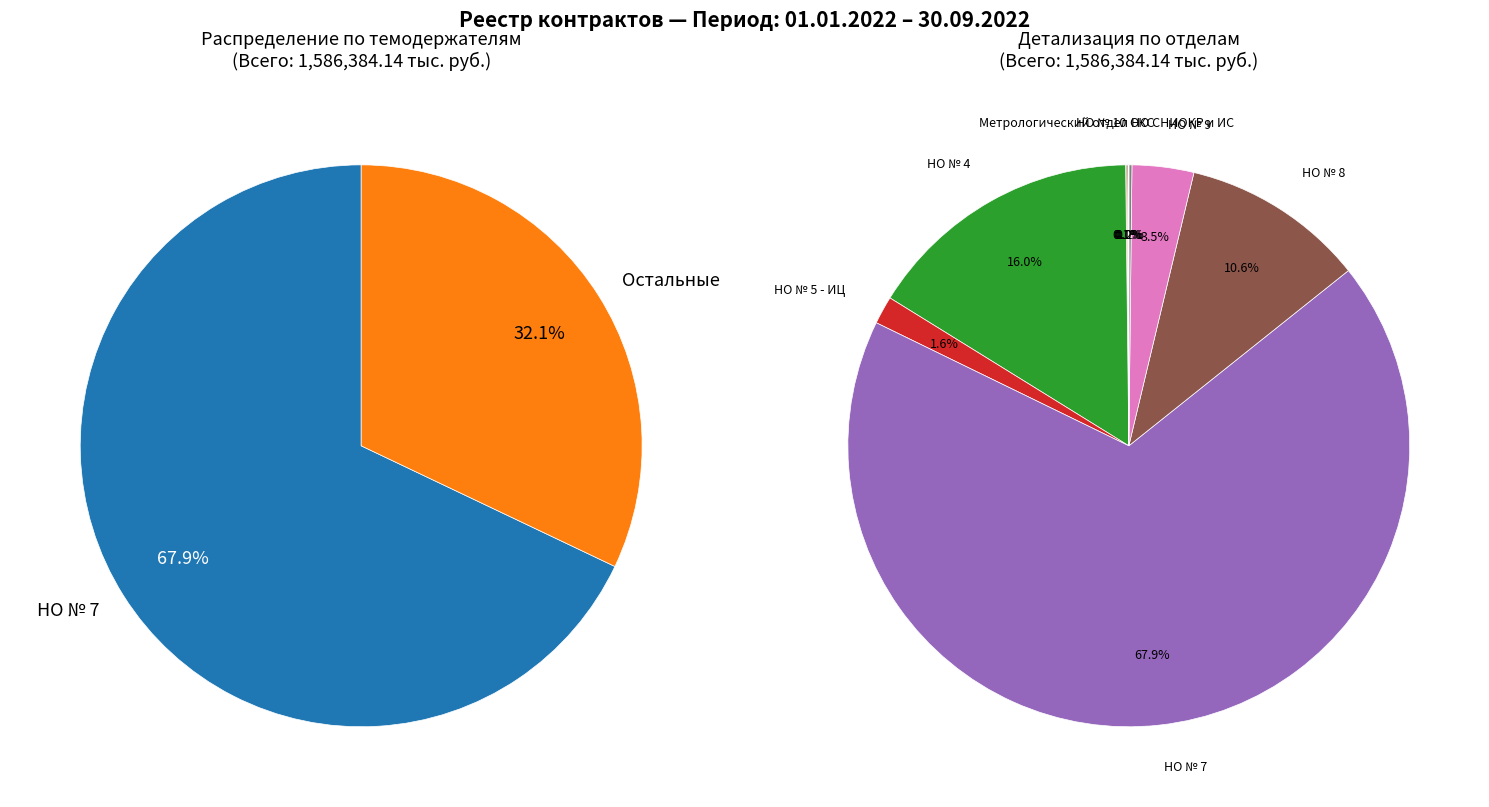

To the nearest percent, what is the difference between the largest and smallest slice percentages?

68%